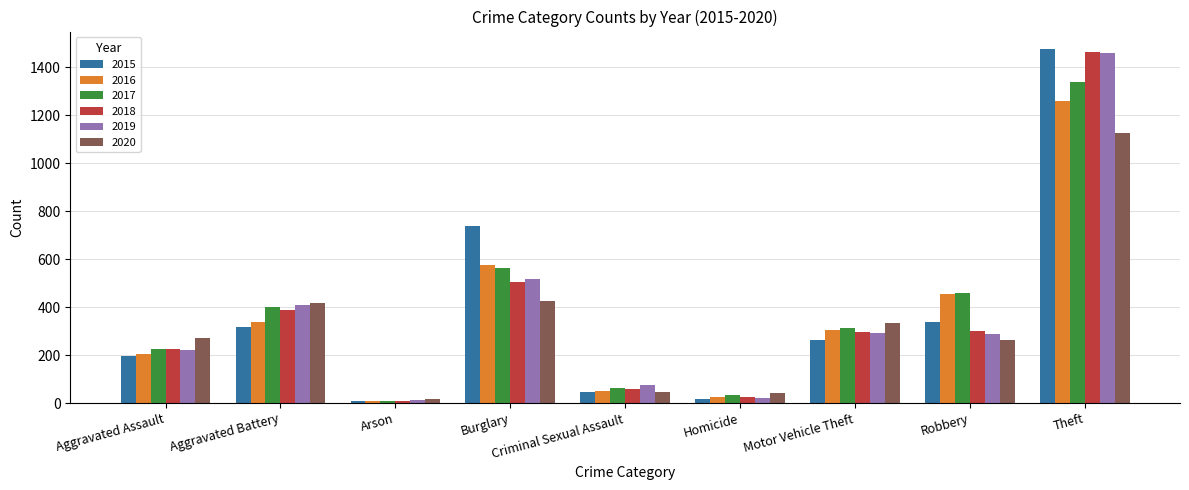

What are all the series names shown in the legend?

2015, 2016, 2017, 2018, 2019, 2020